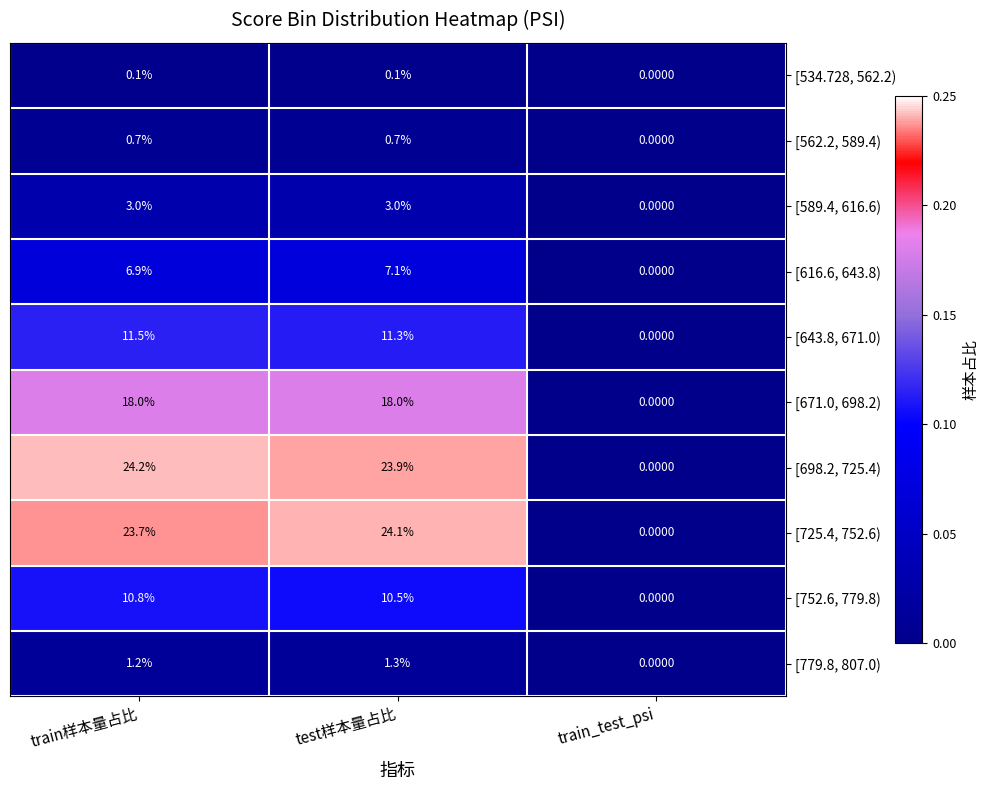

Rank the series by their maximum value, from lowest to highest.

[534.728, 562.2), [562.2, 589.4), [779.8, 807.0), [589.4, 616.6), [616.6, 643.8), [752.6, 779.8), [643.8, 671.0), [671.0, 698.2), [725.4, 752.6), [698.2, 725.4)